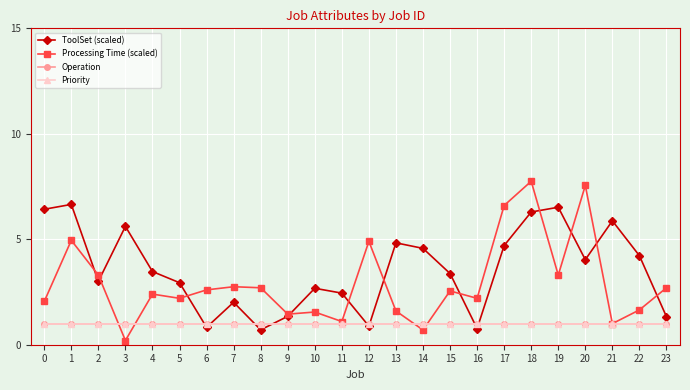

Does the chart have visible grid lines?

Yes